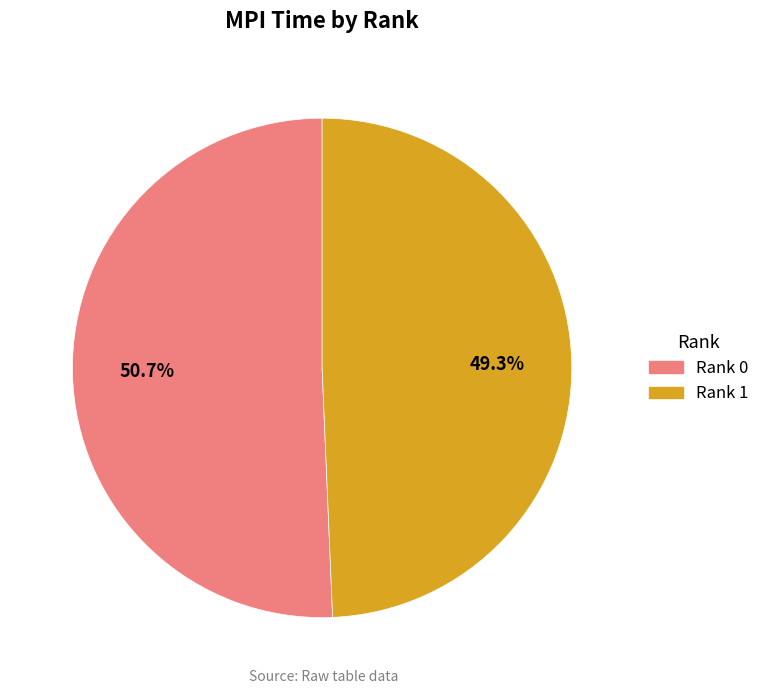

What is the smallest slice in the pie chart?

Rank 1